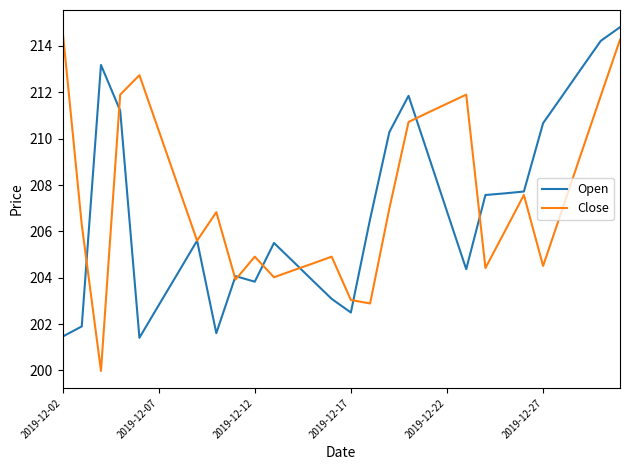

Which series has the widest spread of values?

Close